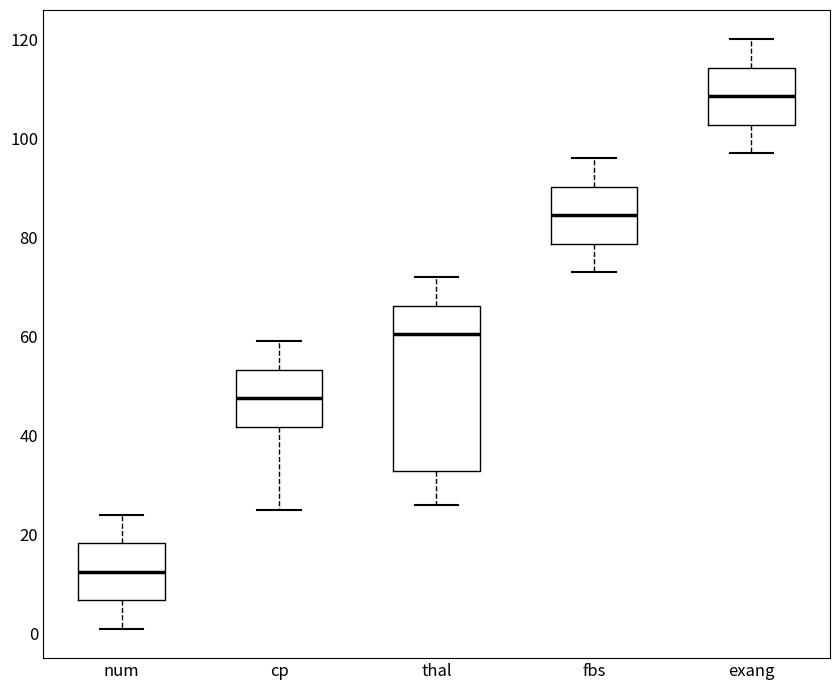

Which box's median line is the lowest?

num